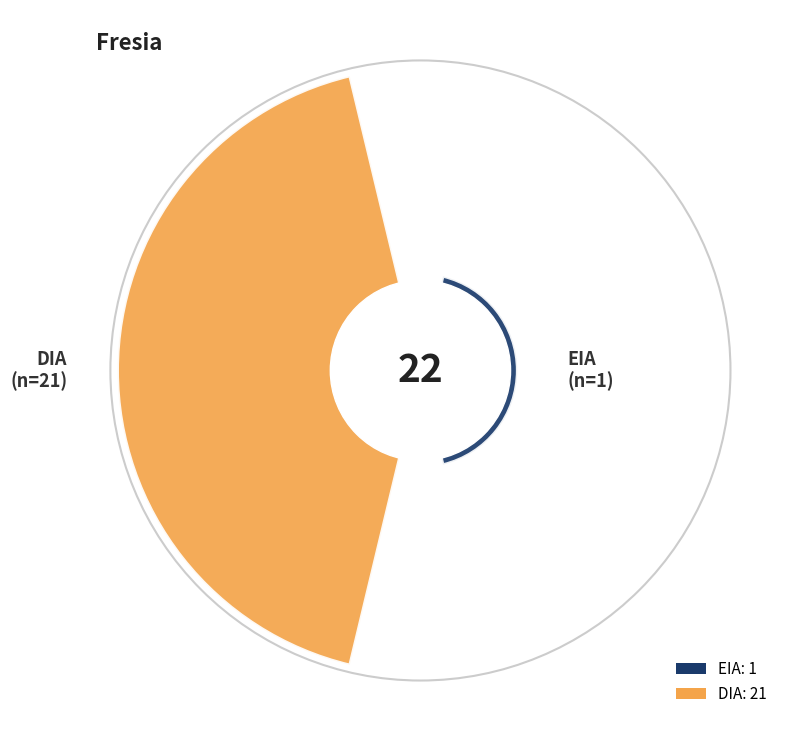

What is the change in value from EIA to DIA?

+20